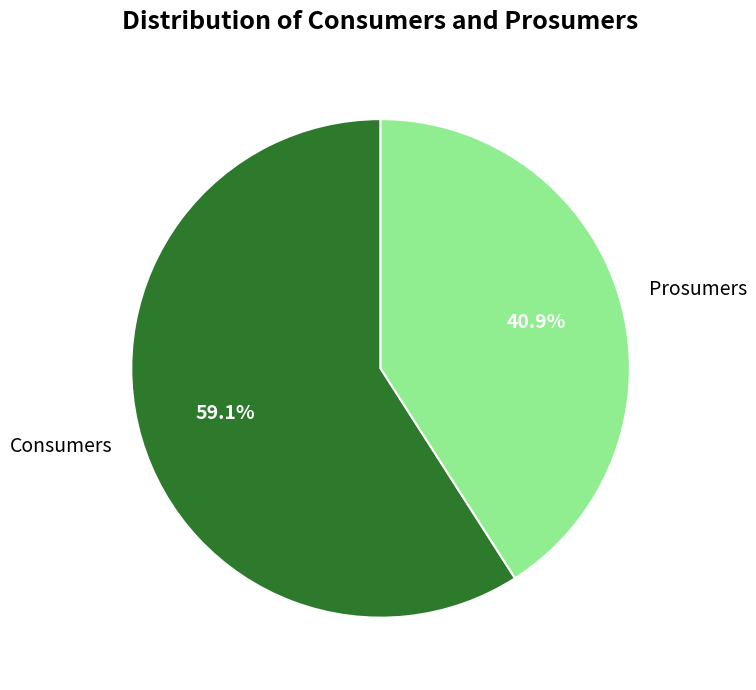

How many slices are in this pie chart?

2